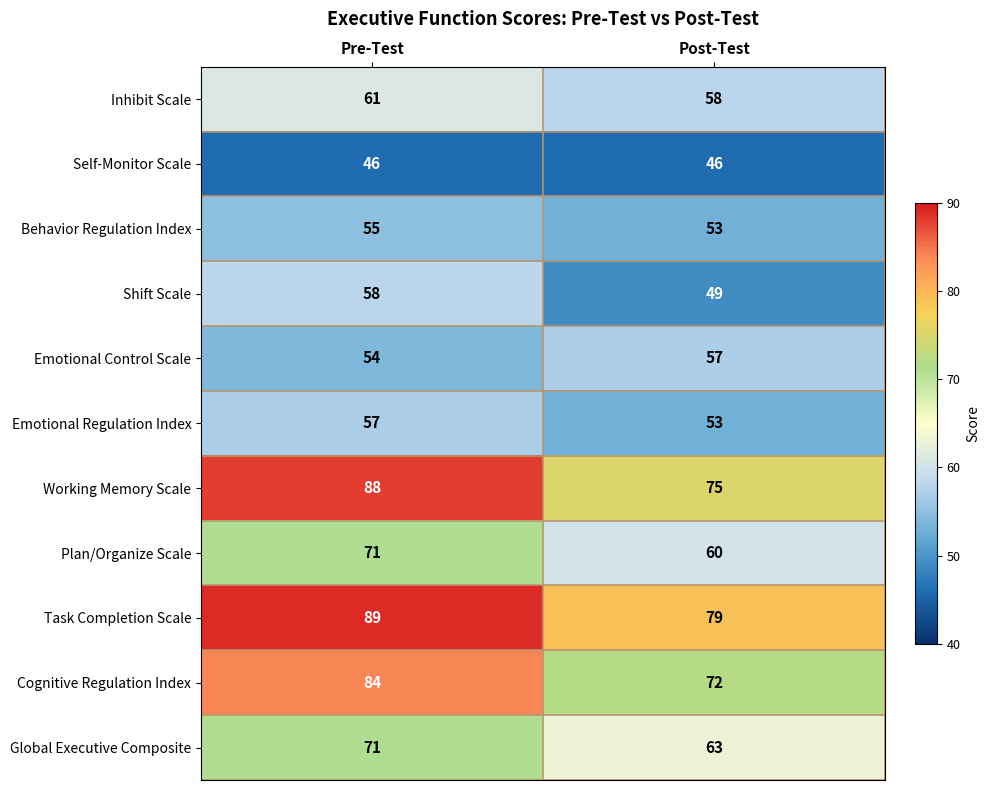

Count the number of data series in this chart.

11